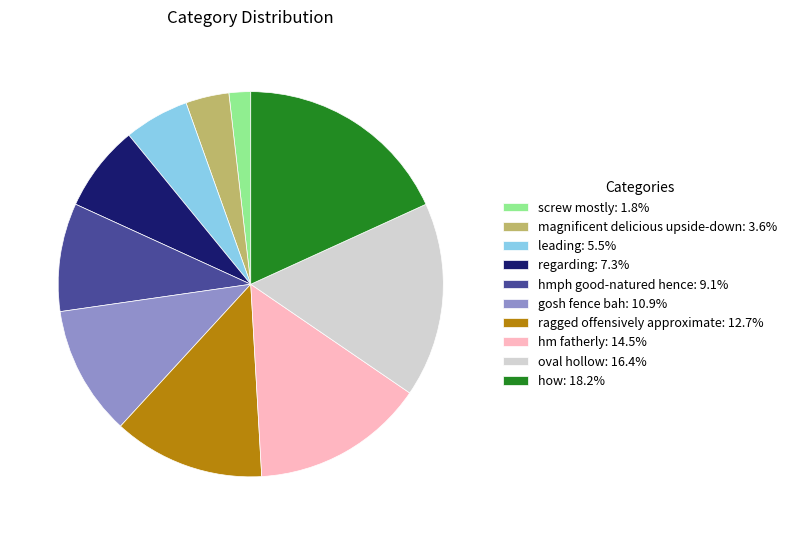

Approximately how many times larger is the value at gosh fence bah: 10.9% compared to screw mostly: 1.8%?

6.0